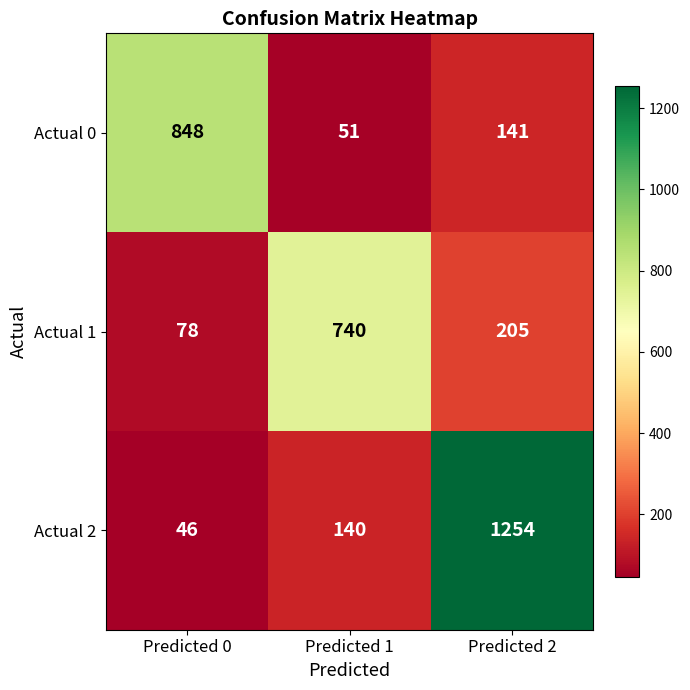

At how many categories does at least one series exceed 1088?

1